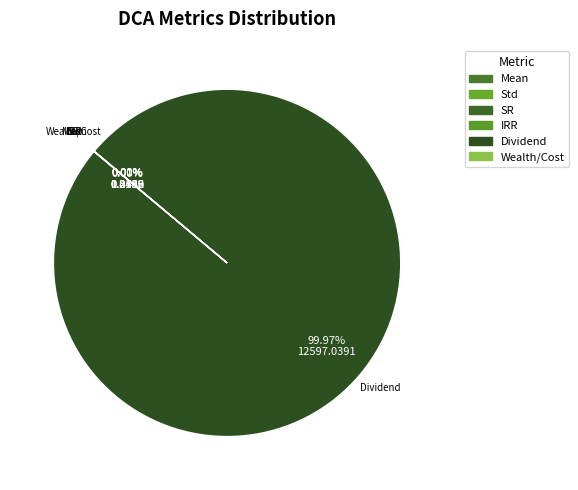

To the nearest percent, what portion does Dividend represent?

100%